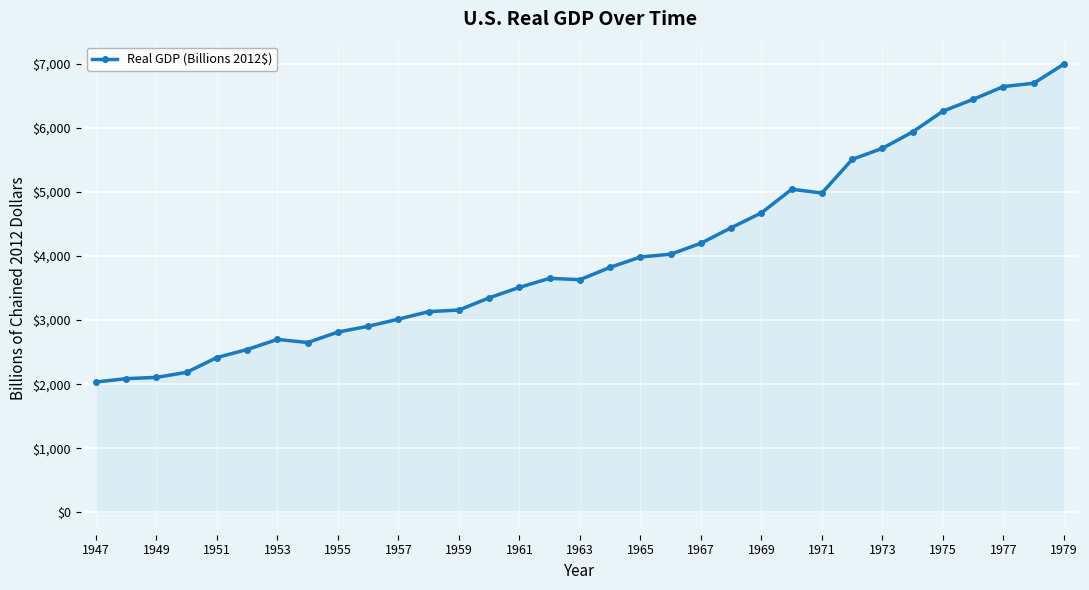

What is the difference between the maximum and minimum values?

4962.0